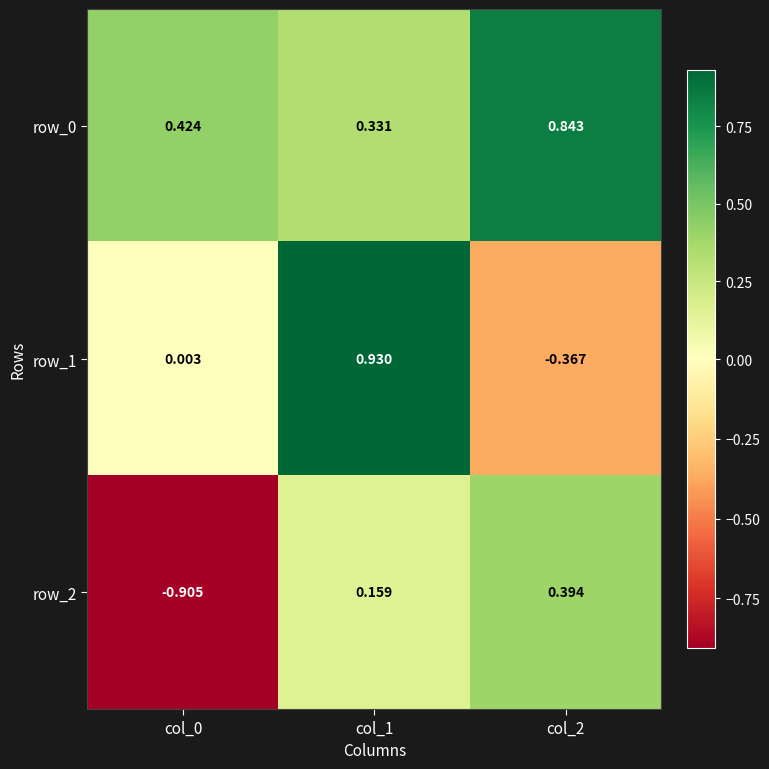

What is the total value across all series at col_1?

1.4